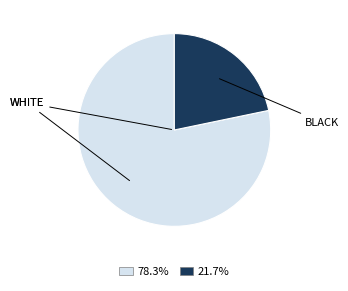

Is there any slice that represents more than half of the pie?

Yes